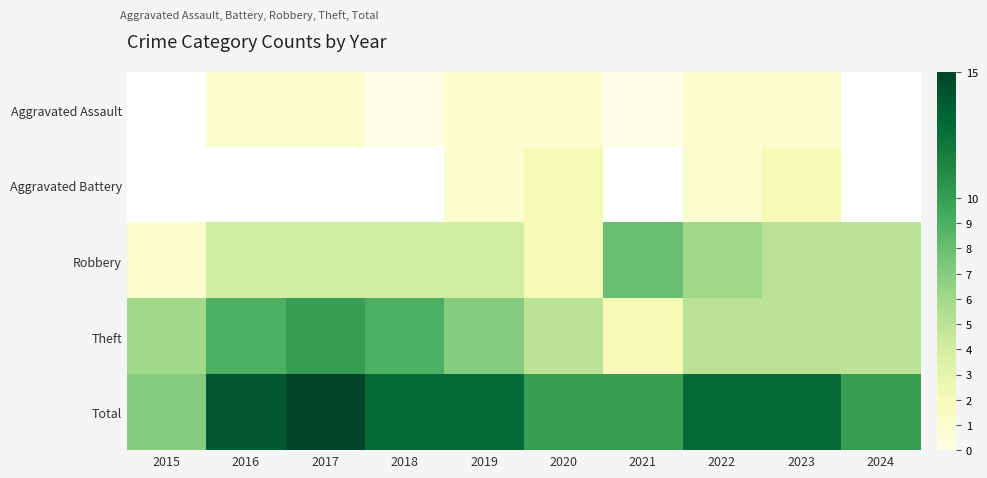

Which label corresponds to the smallest value in the chart?

2018